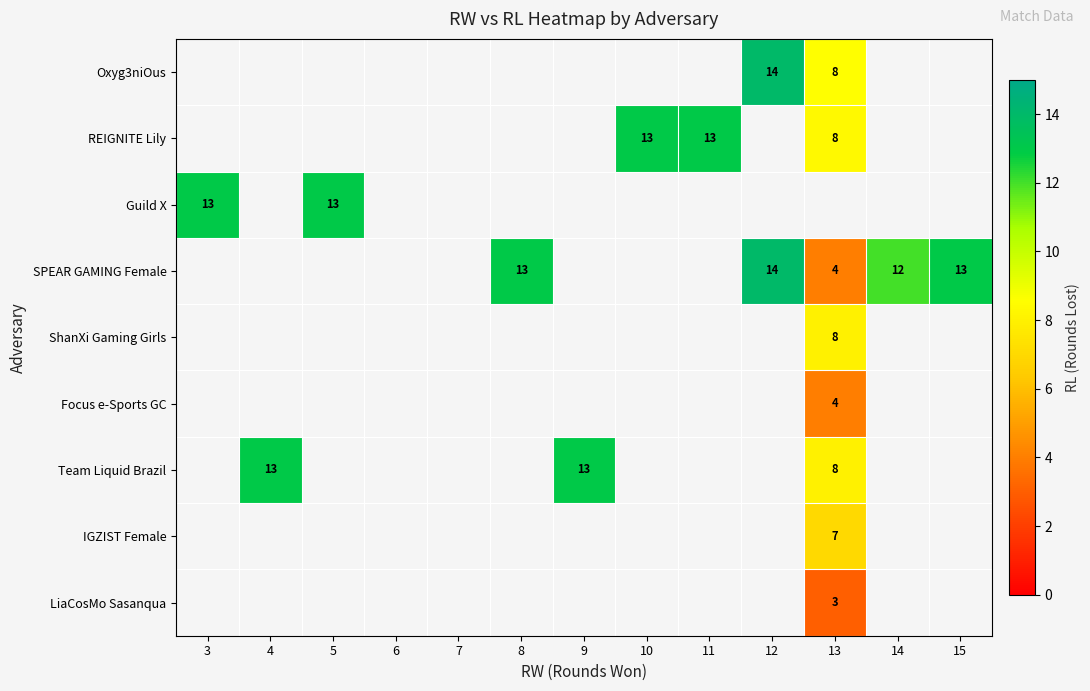

How many categories are shown in the chart?

13